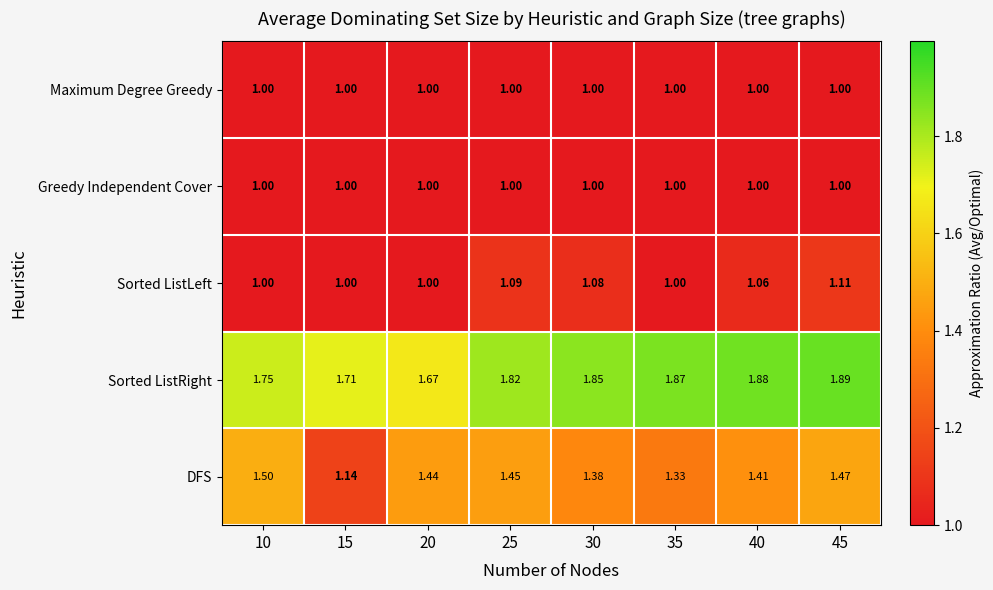

How many series are shown in this chart?

5